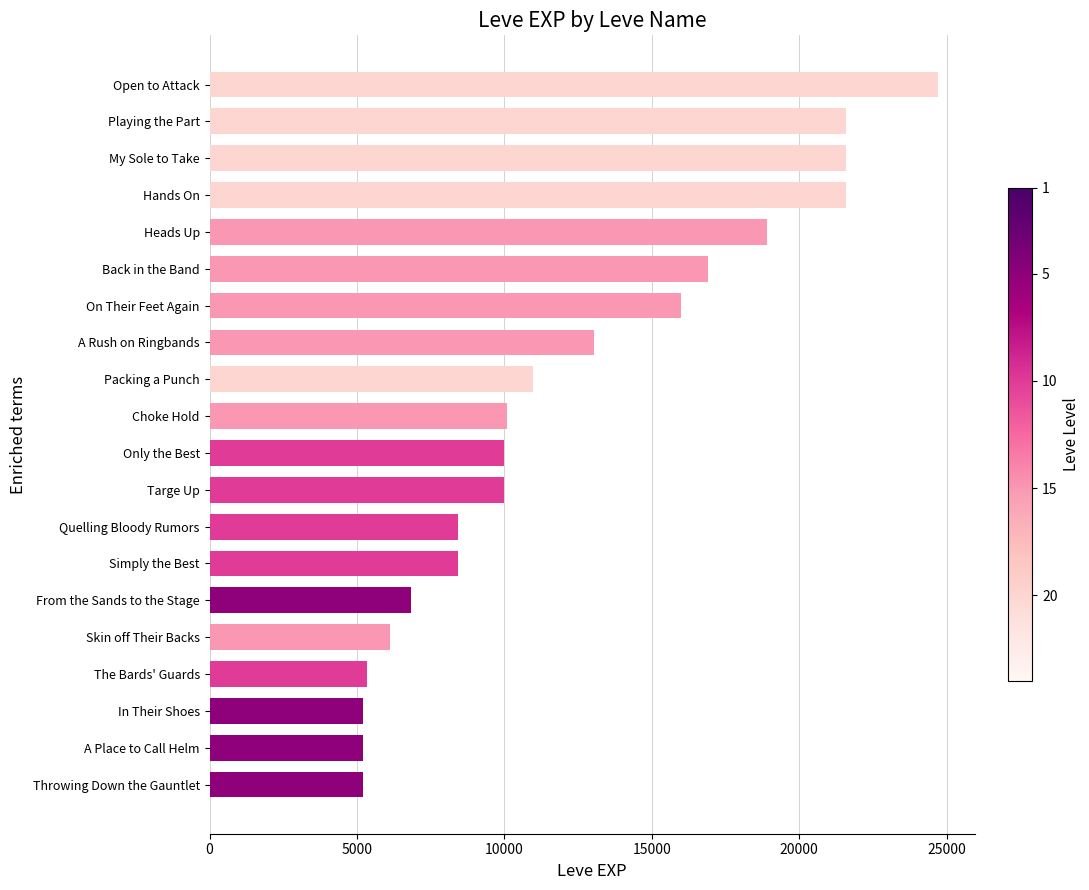

What is the ratio of the value at Quelling Bloody Rumors to the value at A Place to Call Helm?

1.6